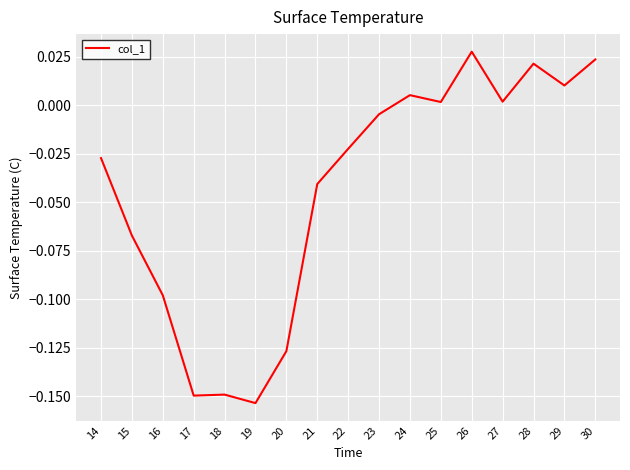

Which category has the highest value across all series?

26